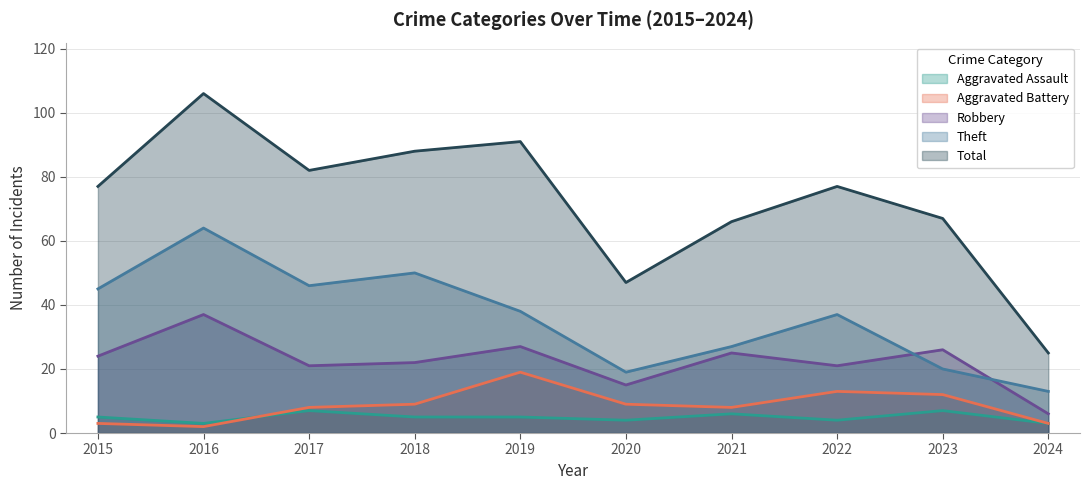

Which series has the widest spread of values?

Total